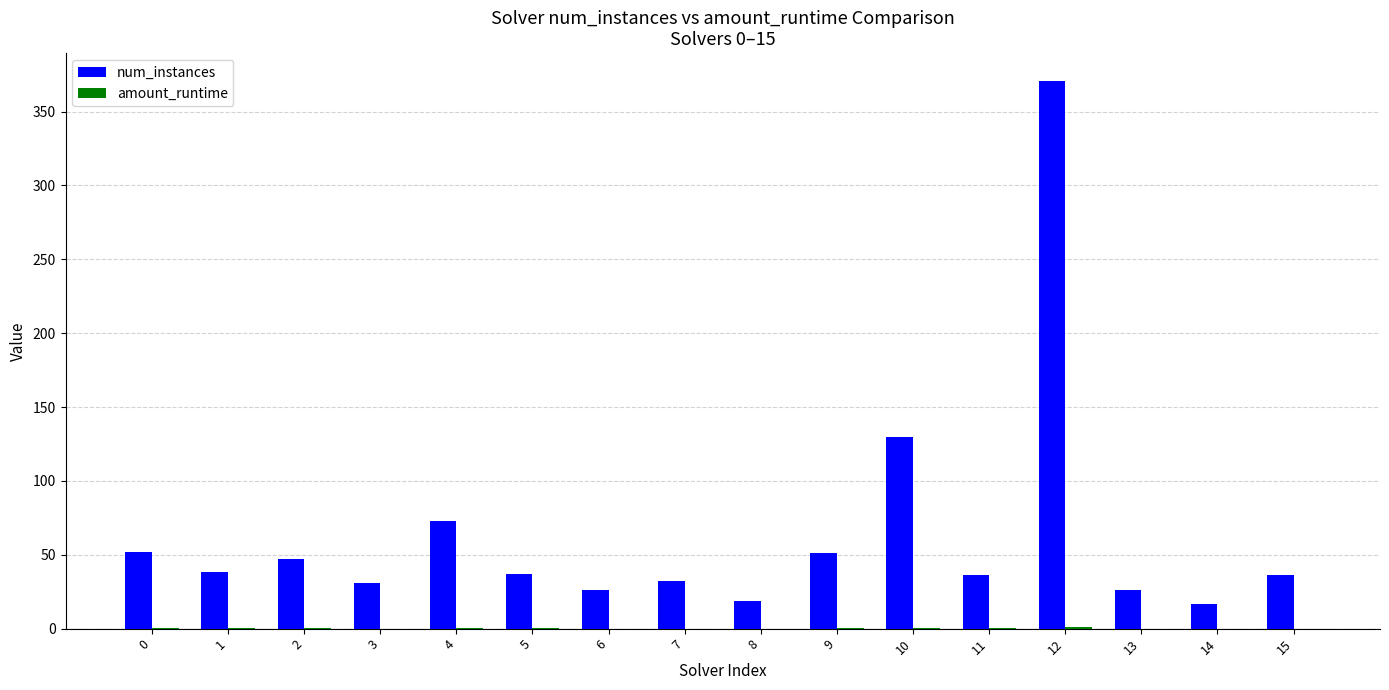

At which category is the sum across all series the highest?

12